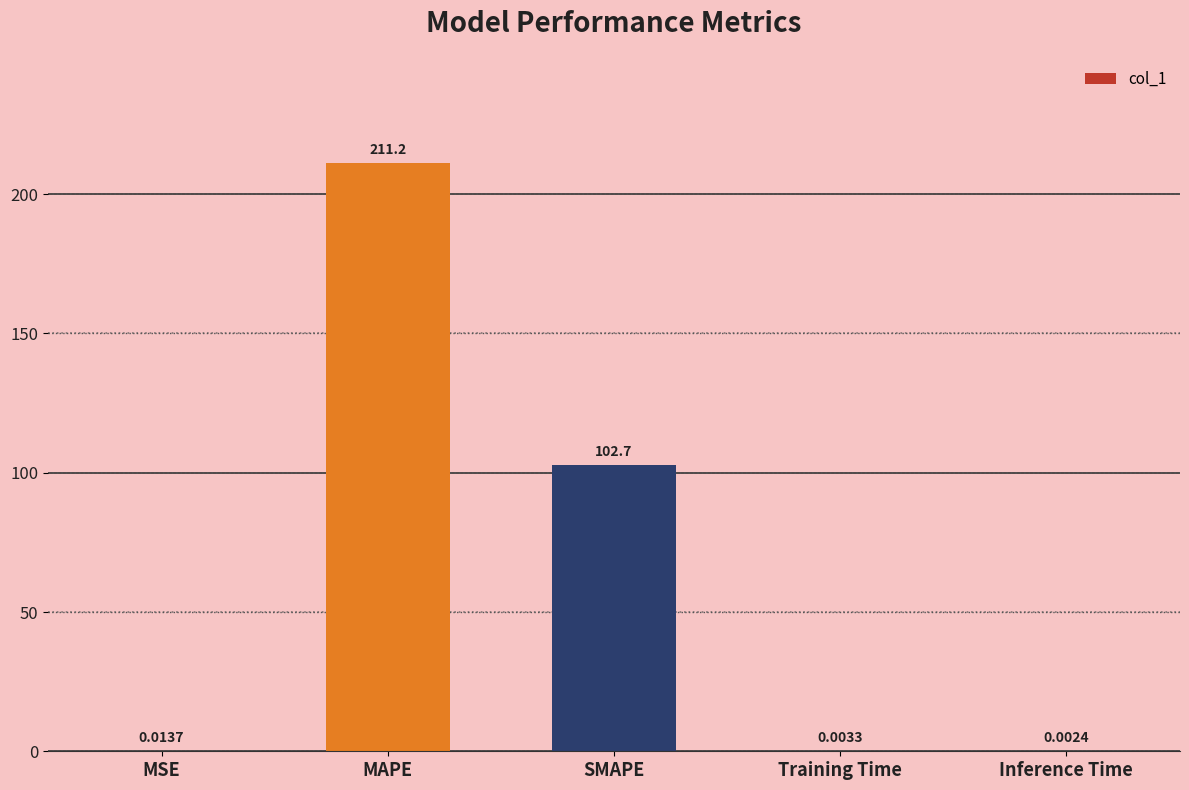

Which has a higher value, SMAPE or Inference Time?

SMAPE